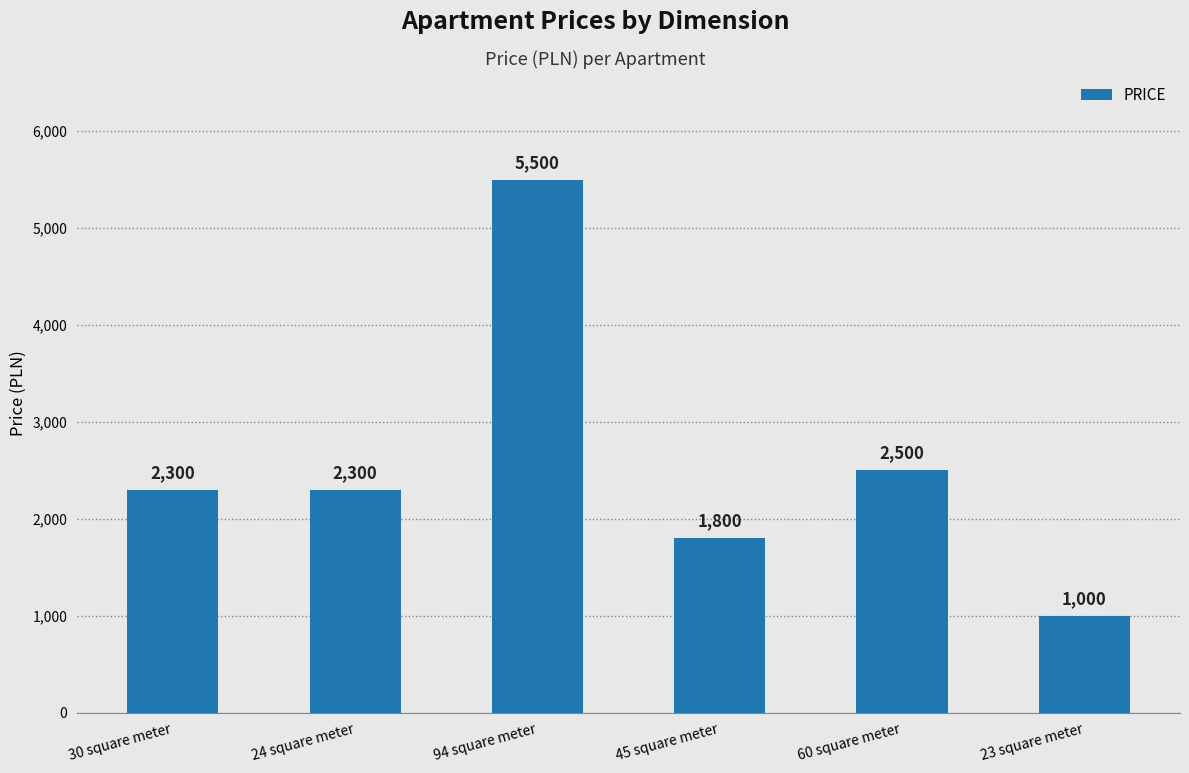

Is it true that the value at 24 square meter is 2300?

True